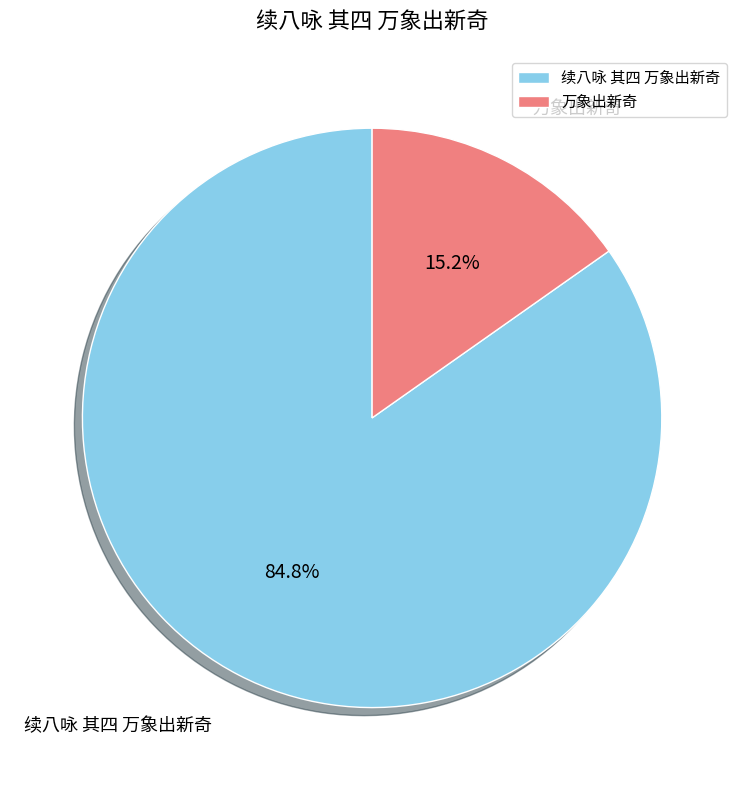

Does any single category account for the majority?

Yes